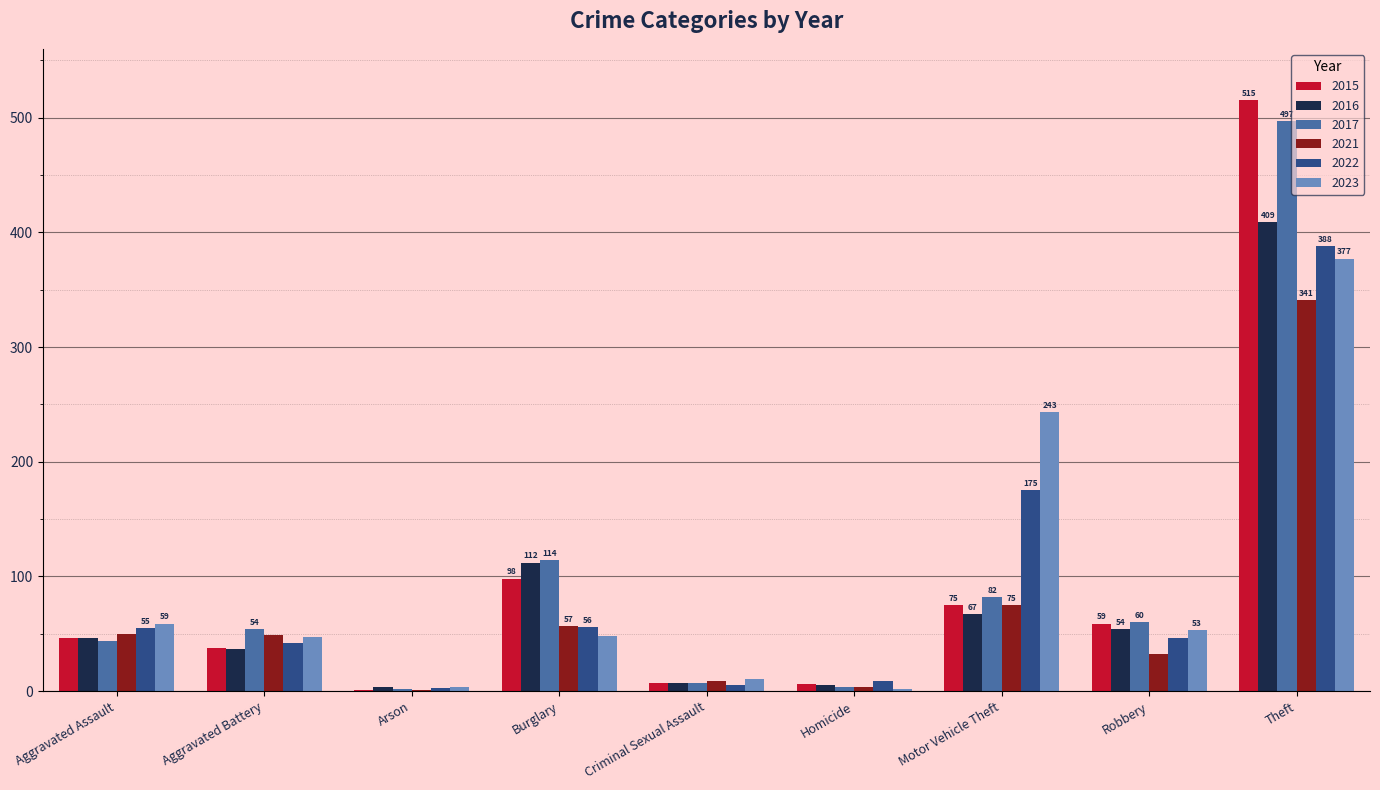

Where is 2022 nearest to the value 195?

Motor Vehicle Theft